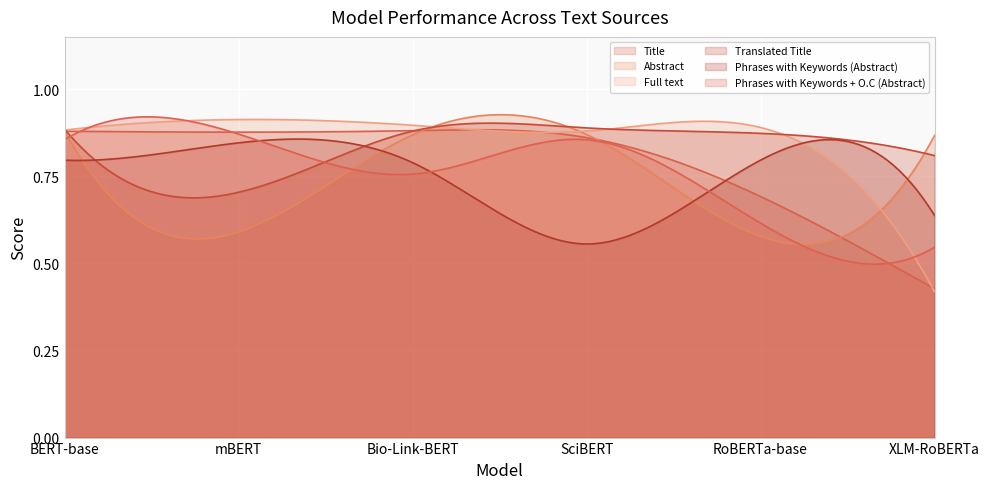

The Abstract series shows 1.5 at BERT-base. True or false?

False